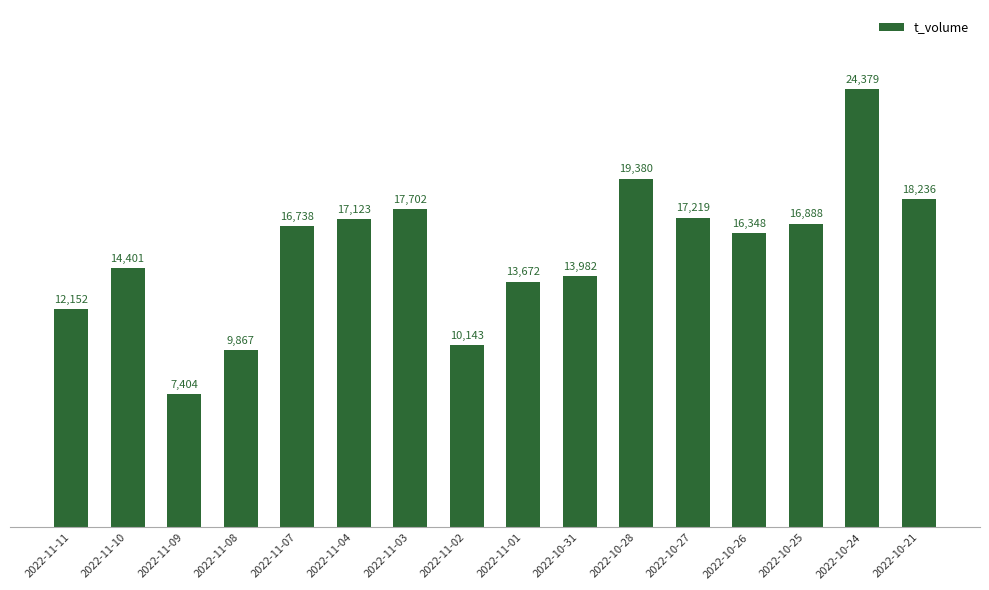

What is the average value?

15352